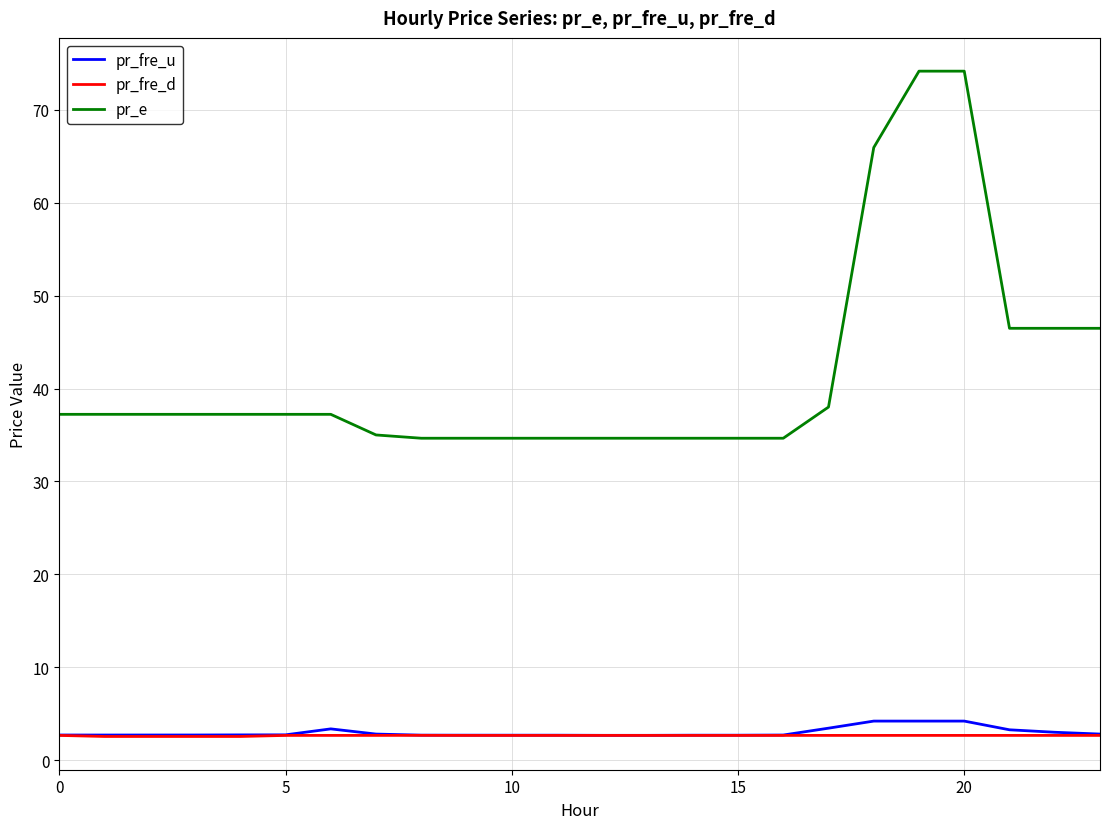

Which series has the largest total across all categories?

pr_e